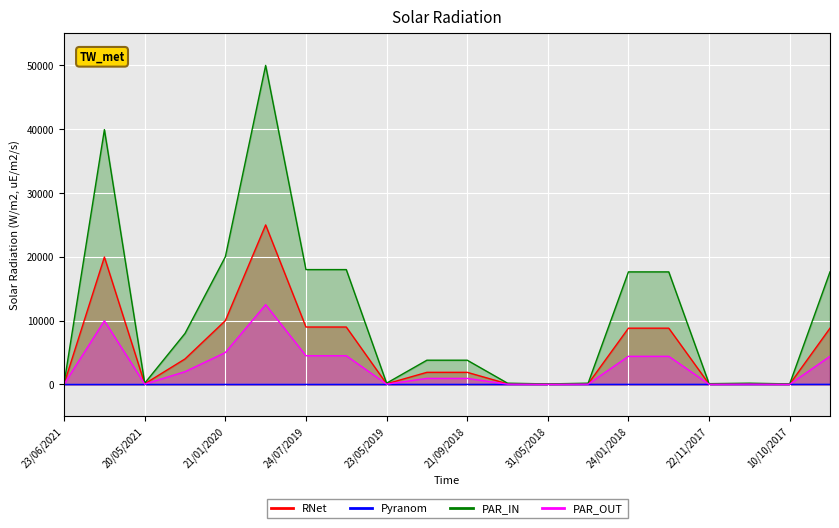

What is the value of the PAR_IN point at the 8th from the left?

18000